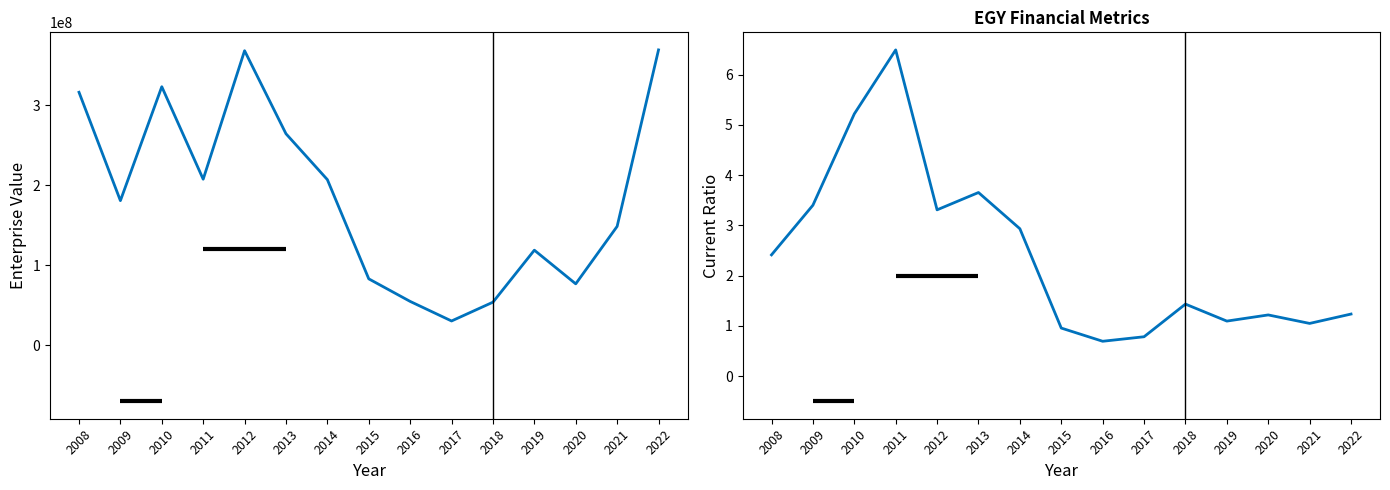

Reading left to right, what are all the values shown in this chart?

EnterpriseValue: 2008=316124440.0	2009=180631850.0	2010=323062560.0	2011=207430920.0	2012=368074408.3	2013=264261110.0	2014=206913240.0	2015=82905400.0	2016=54685360.0	2017=30237620.7	2018=53734560.0	2019=118741460.0	2020=76649380.0	2021=148472300.0	2022=369084080.0
currentRatio: 2008=2.4	2009=3.4	2010=5.2	2011=6.5	2012=3.3	2013=3.7	2014=2.9	2015=1.0	2016=0.7	2017=0.8	2018=1.4	2019=1.1	2020=1.2	2021=1.0	2022=1.2